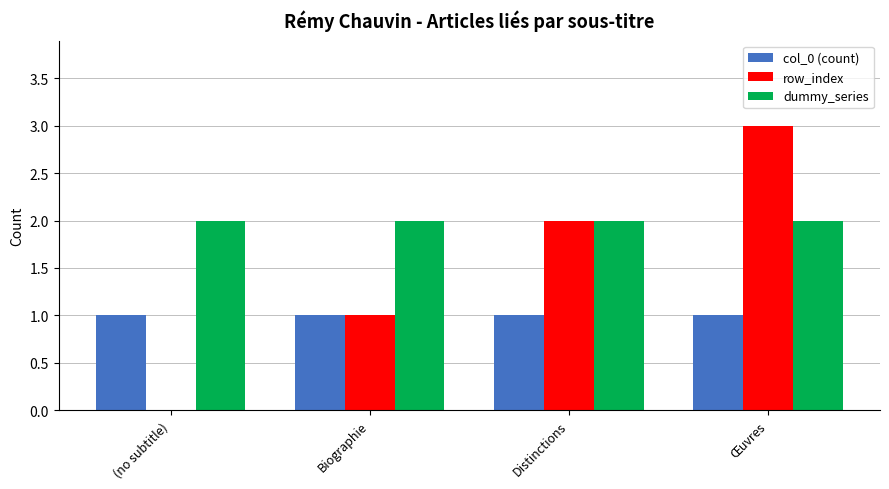

The dummy_series series shows 2 at Distinctions. True or false?

True